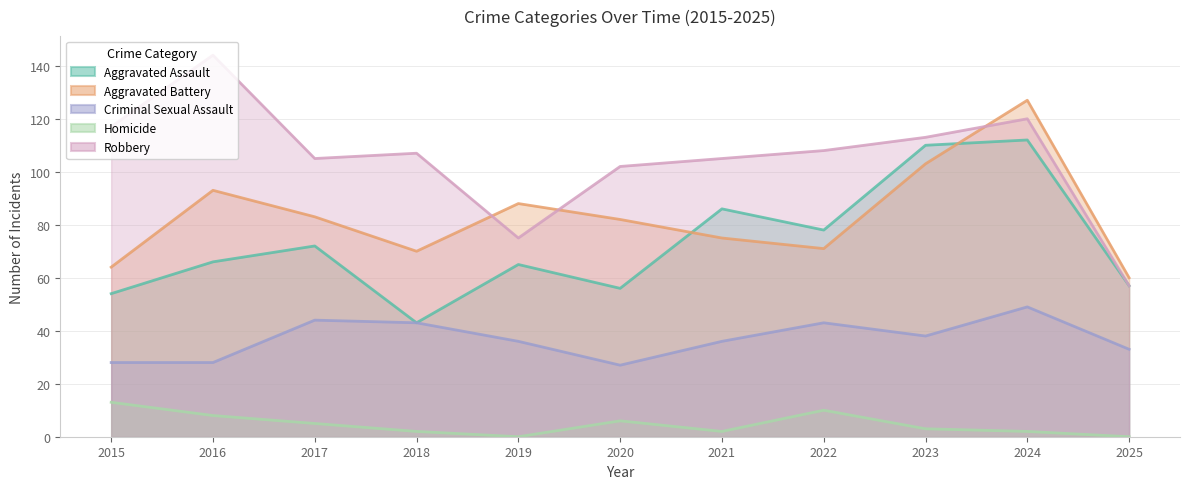

Where does the Aggravated Assault series first go above 66?

2017